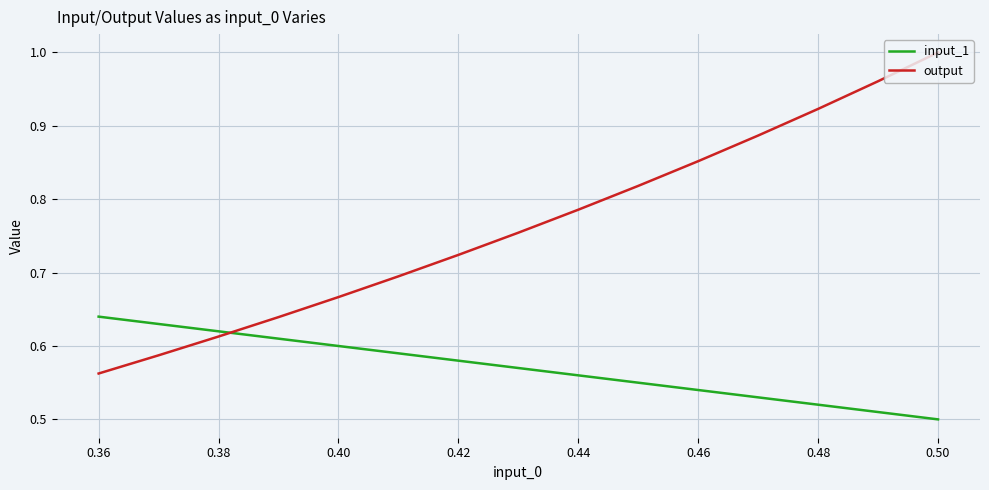

True or false: input_1 and output intersect in this chart.

True